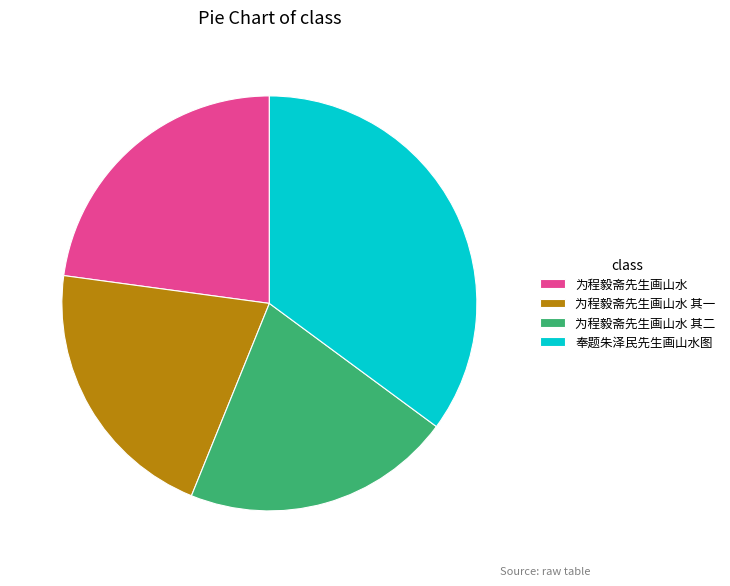

Between 为程毅斋先生画山水 其一 and 为程毅斋先生画山水, which is larger?

为程毅斋先生画山水